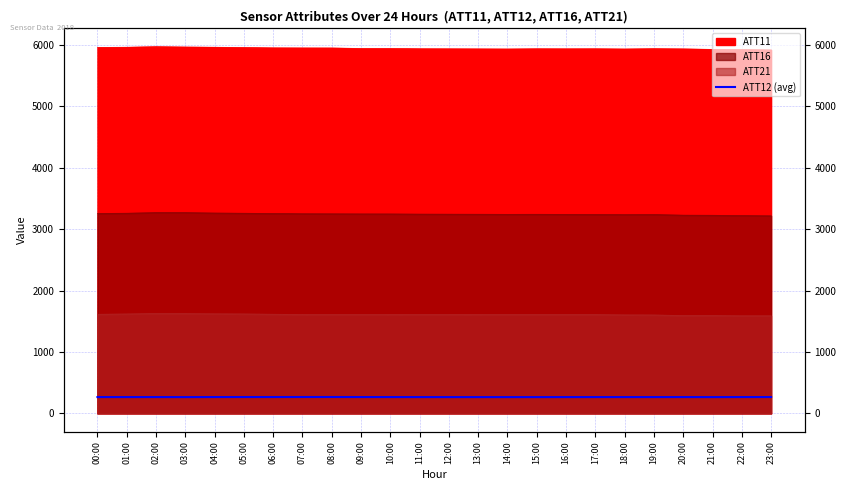

What position from the right is 16:00?

8